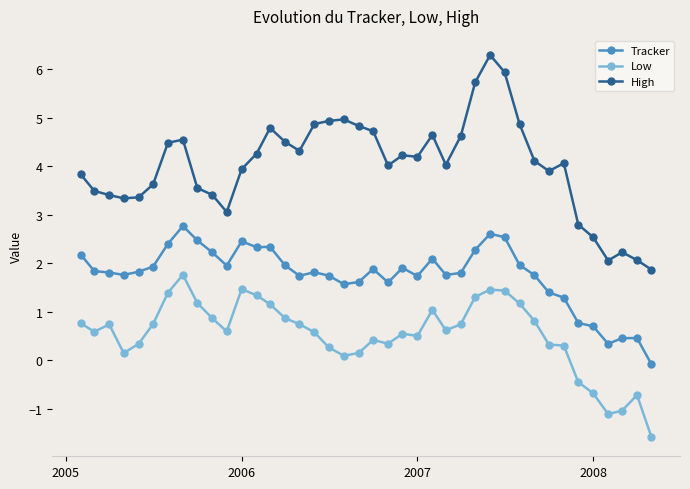

What is the average value of the Low series?

0.5